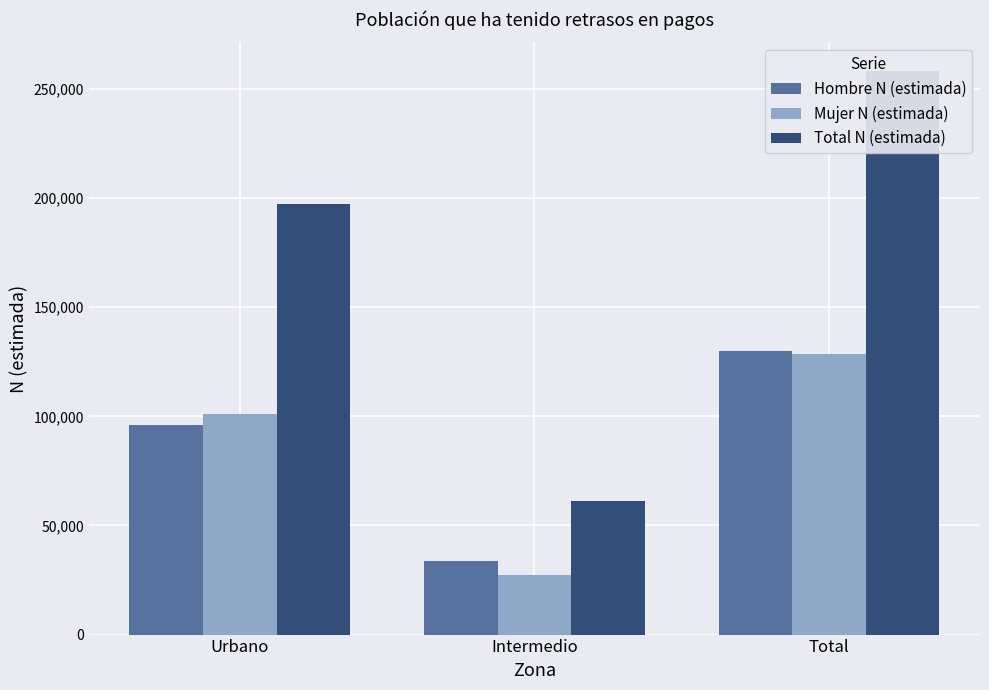

At which category does the chart reach its minimum across all series?

Intermedio